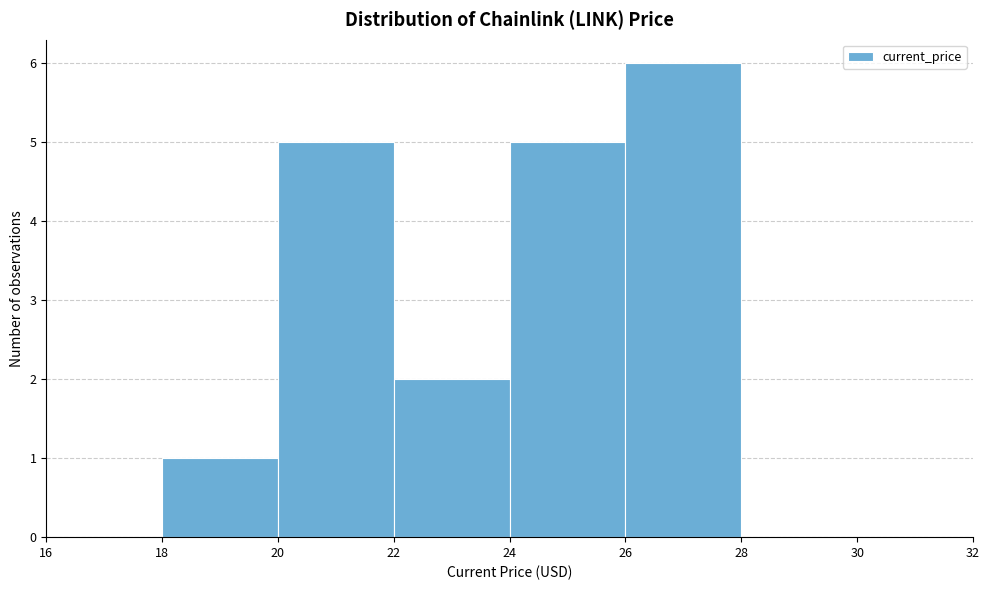

Reading left to right, list every bar in this chart as the range it spans on the x-axis followed by its height. The values are not printed on the chart, so give them approximately, as read against the axis.

18 to 20: 1
20 to 22: 5
22 to 24: 2
24 to 26: 5
26 to 28: 6